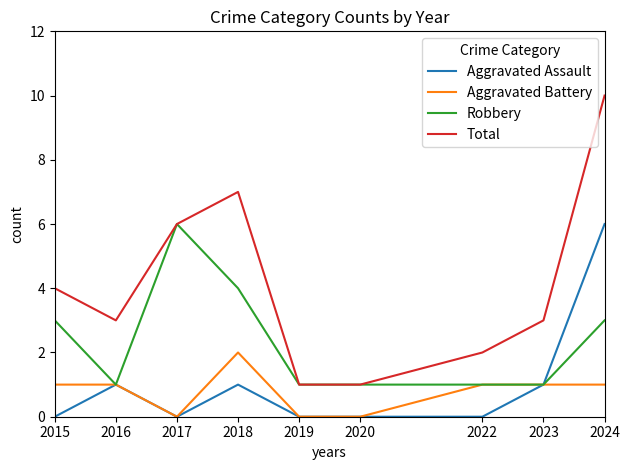

How many Total values are between 2 and 6?

5